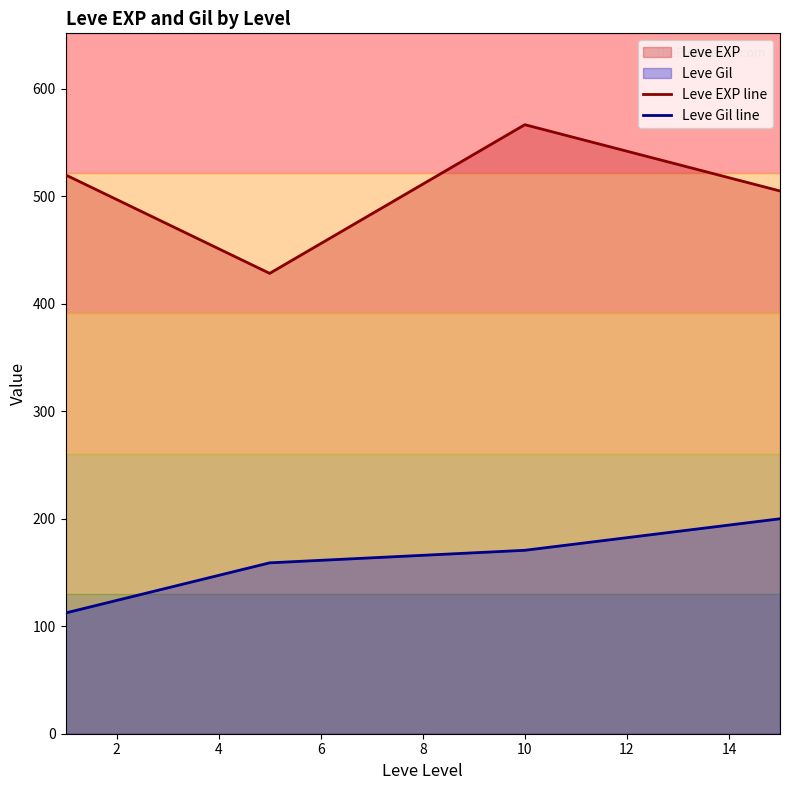

What is the minimum value for Leve Gil line?

112.3